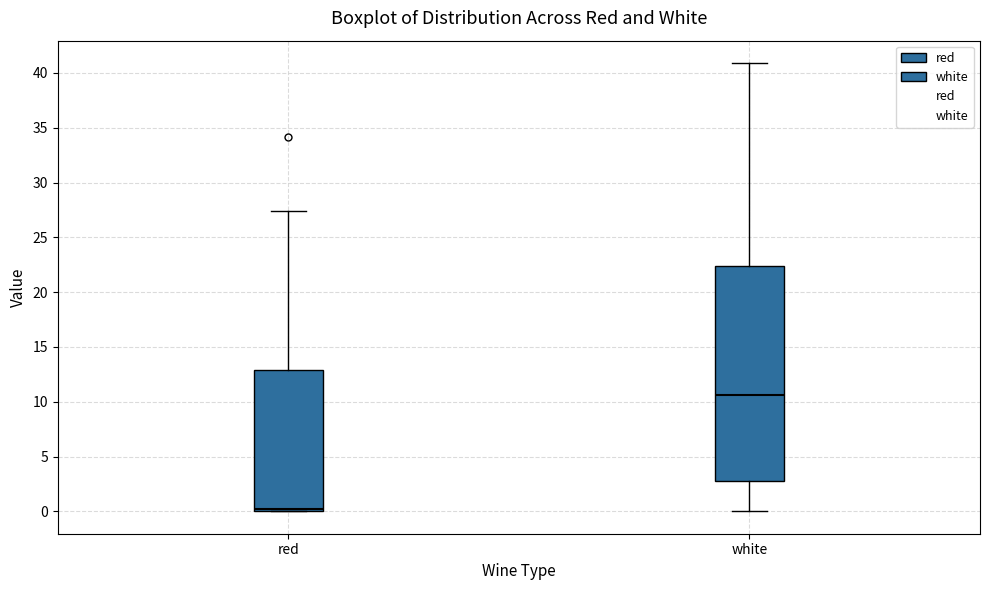

Reading left to right, transcribe this box plot: for each box, give where its median line is, the range the box spans, and where its two whiskers end, as read against the y-axis. The values are not printed on the chart, so give them approximately, as read against the axis.

red: median 0.5, box 0.0 to 13.0, whiskers 0.0 to 27.5
white: median 10.5, box 3.0 to 22.5, whiskers 0.0 to 41.0